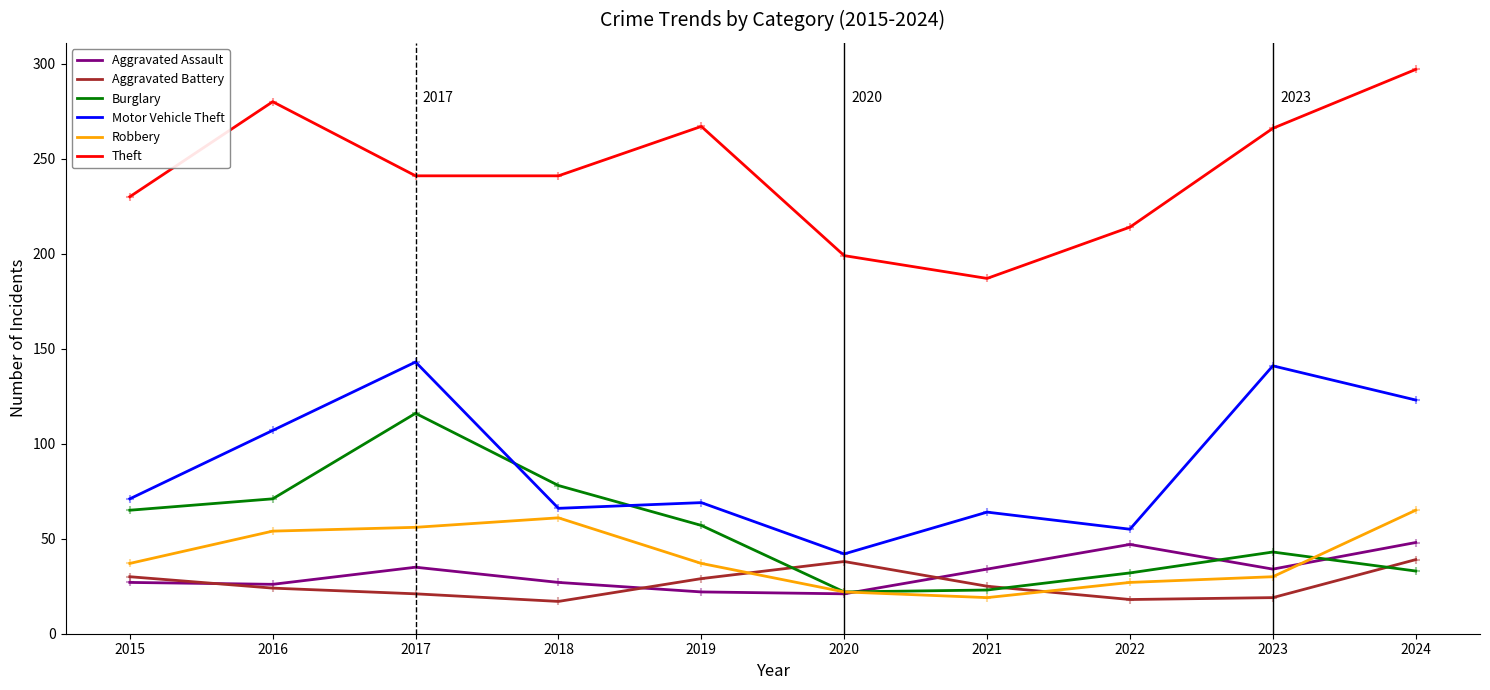

What are all the series names shown in the legend?

Aggravated Assault, Aggravated Battery, Burglary, Motor Vehicle Theft, Robbery, Theft